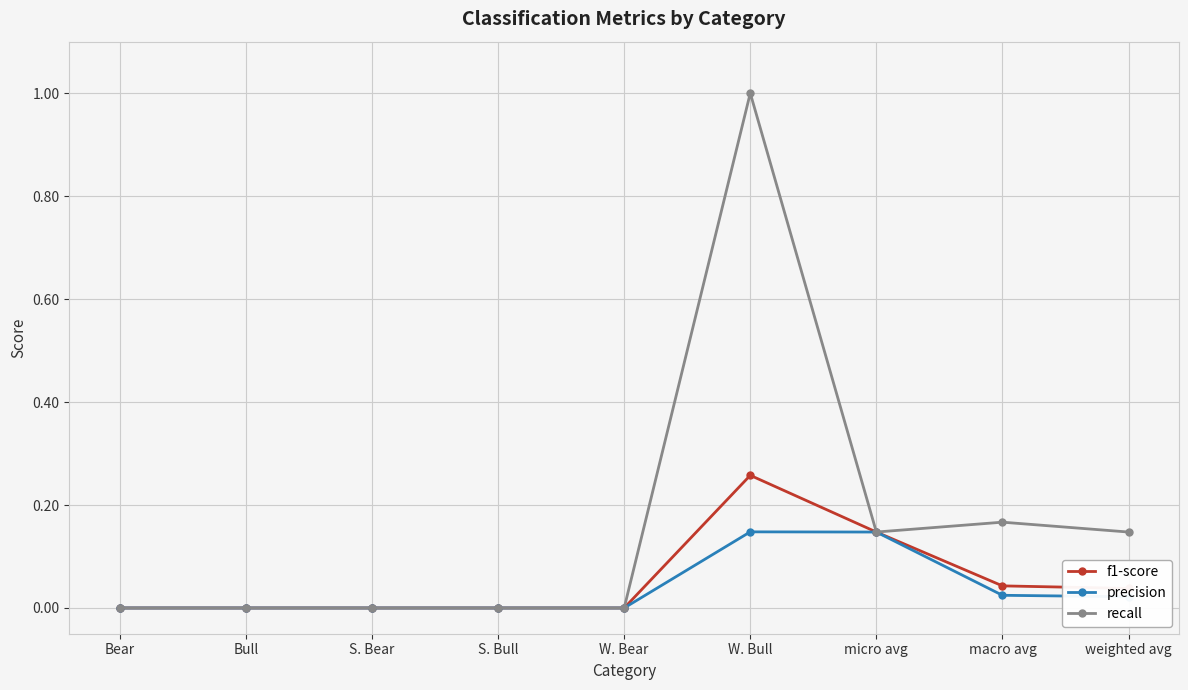

Is the value of f1-score at W. Bull greater than the value of recall at micro avg?

Yes